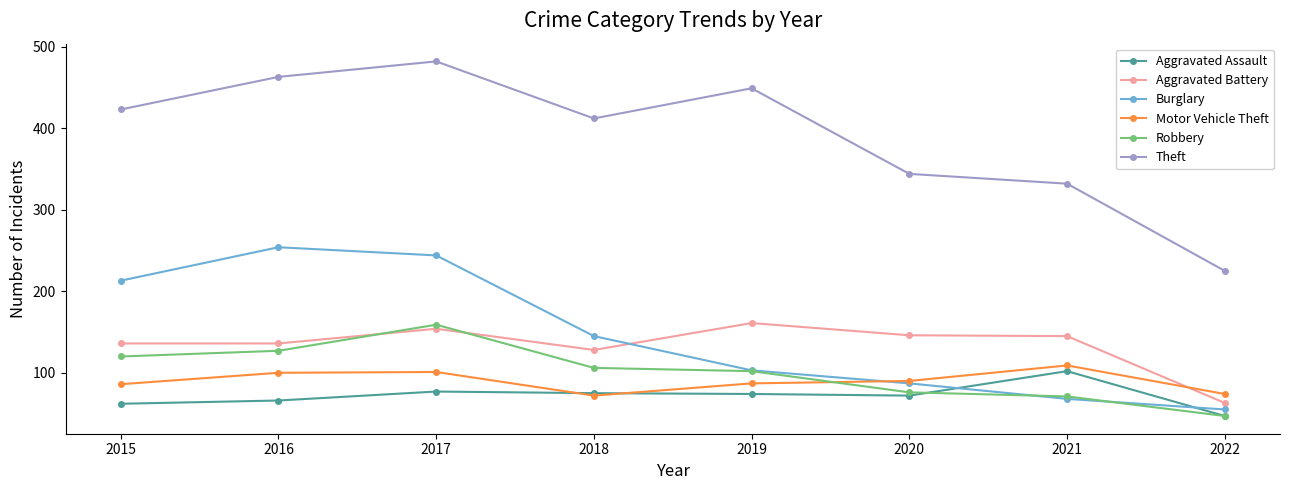

What are all the series names shown in the legend?

Aggravated Assault, Aggravated Battery, Burglary, Motor Vehicle Theft, Robbery, Theft